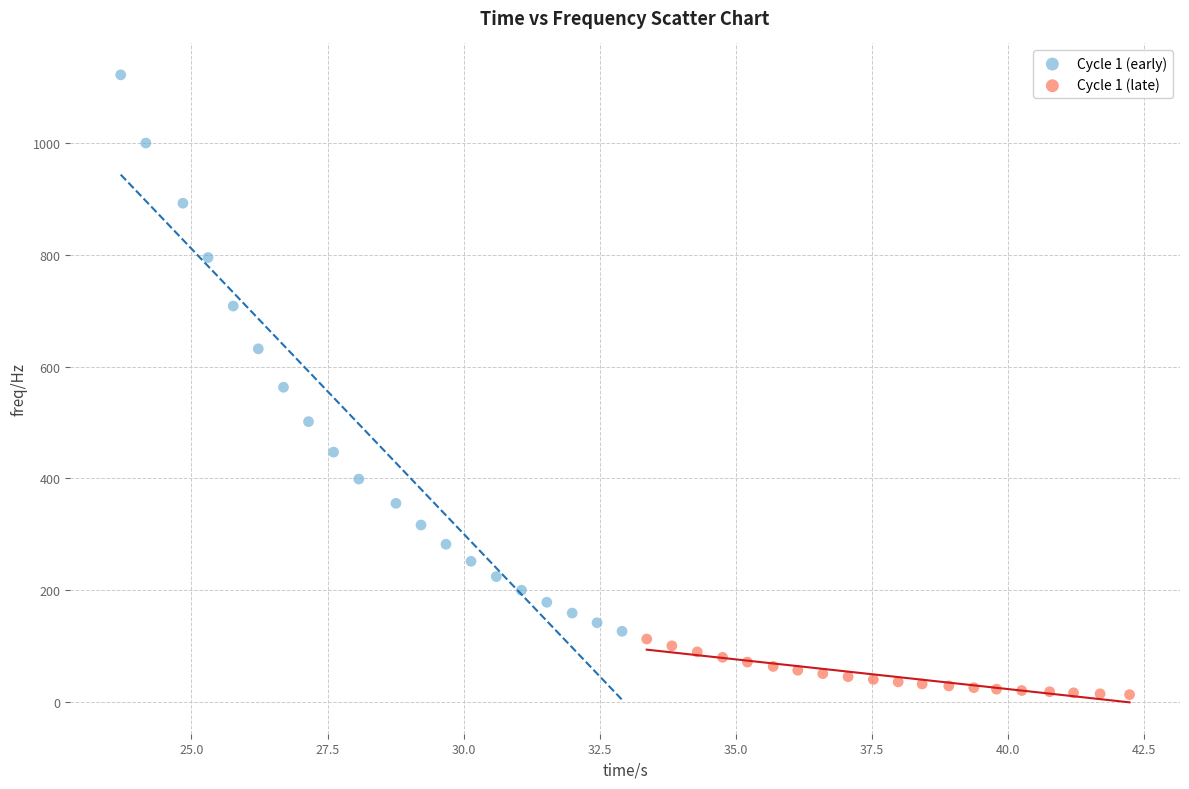

Which series has the largest Y range (max minus min)?

Cycle 1 (early)